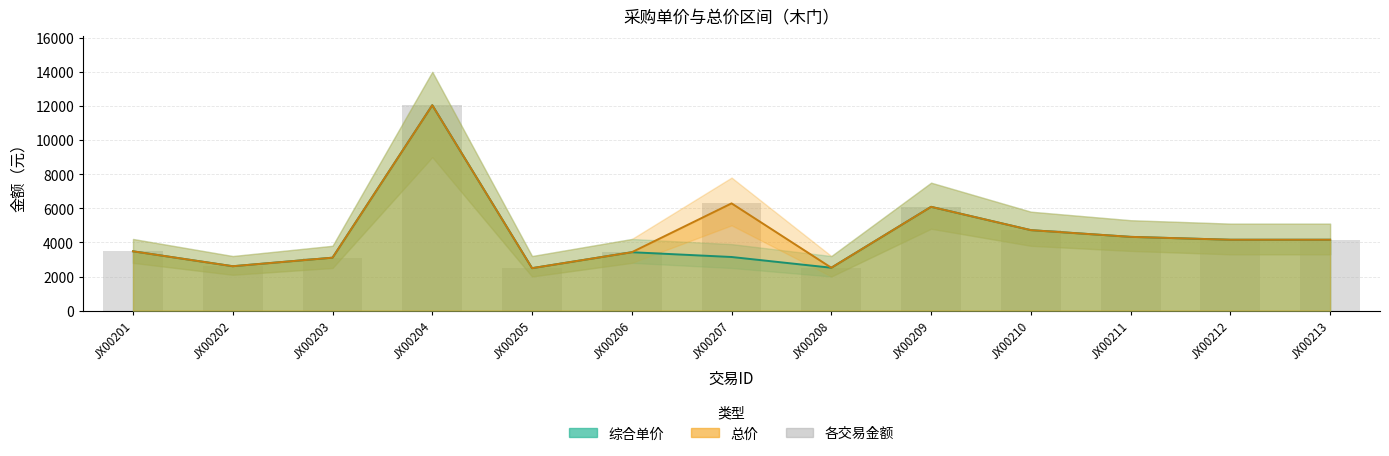

At which category is the sum across all series the highest?

JX00204